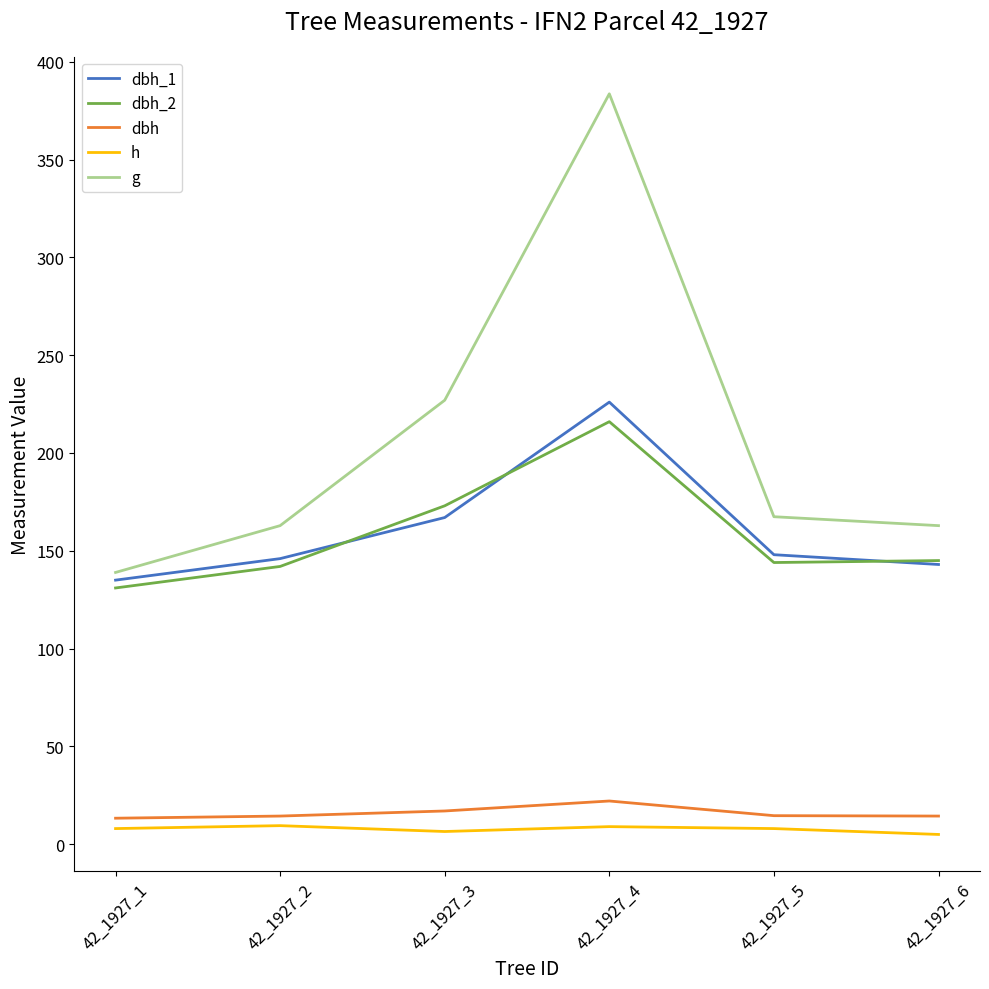

True or false: dbh_2 and dbh_1 intersect in this chart.

True